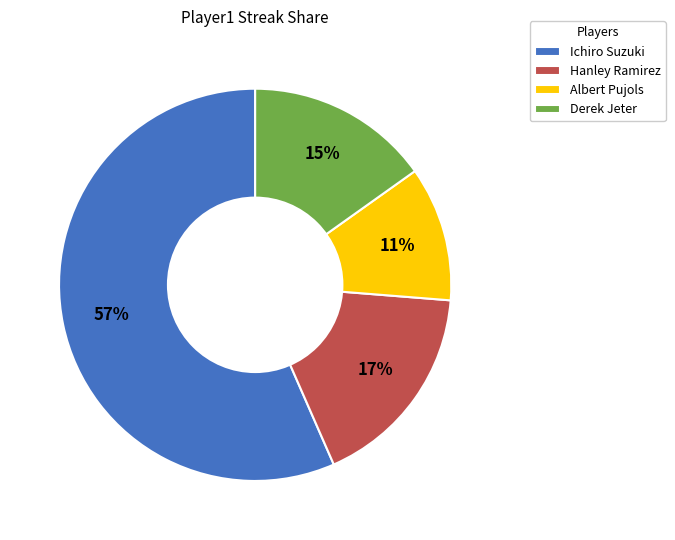

Is it true that Hanley Ramirez is 23% of the pie?

False